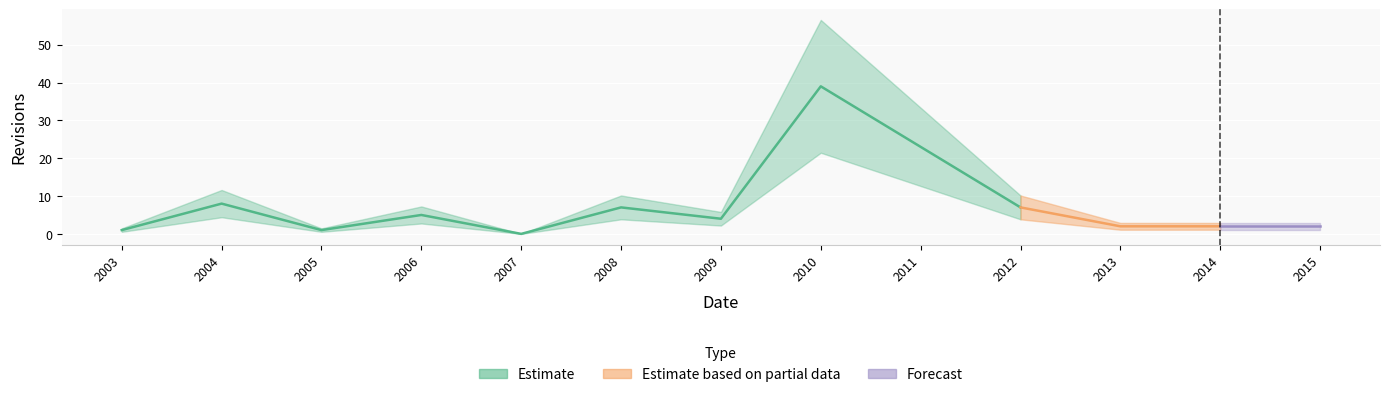

Is it true that the value at 2009 is 4?

True